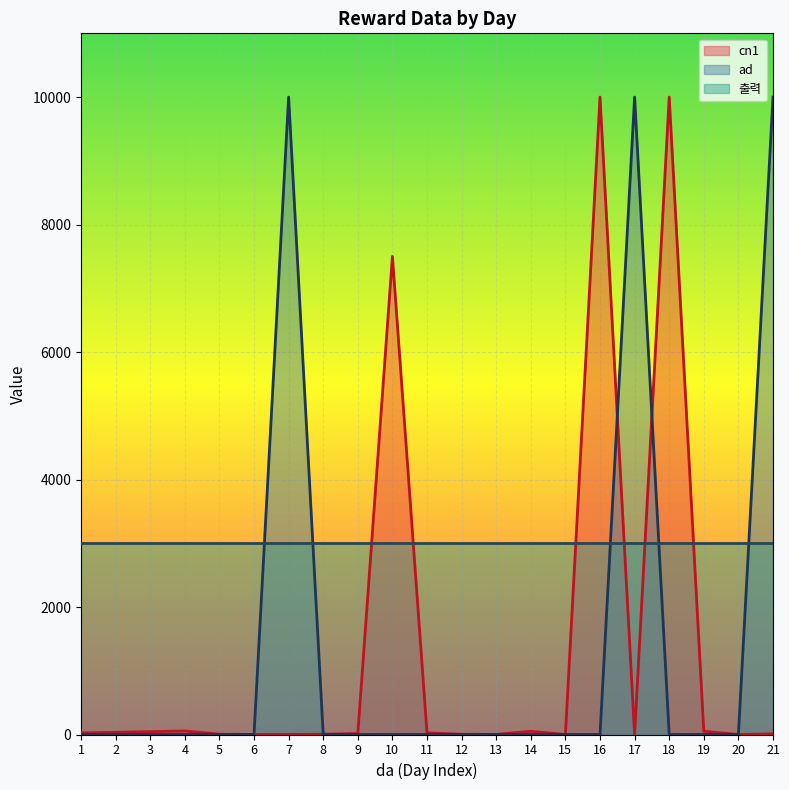

What is the difference between the second highest and minimum values in the cn1 series?

9999